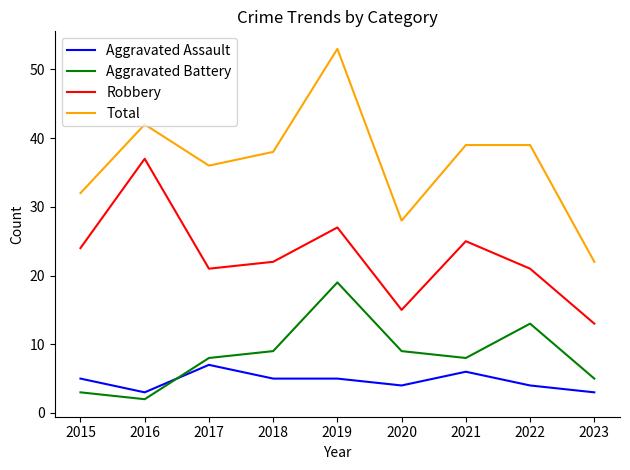

At which category does Aggravated Assault reach its first local peak?

2017